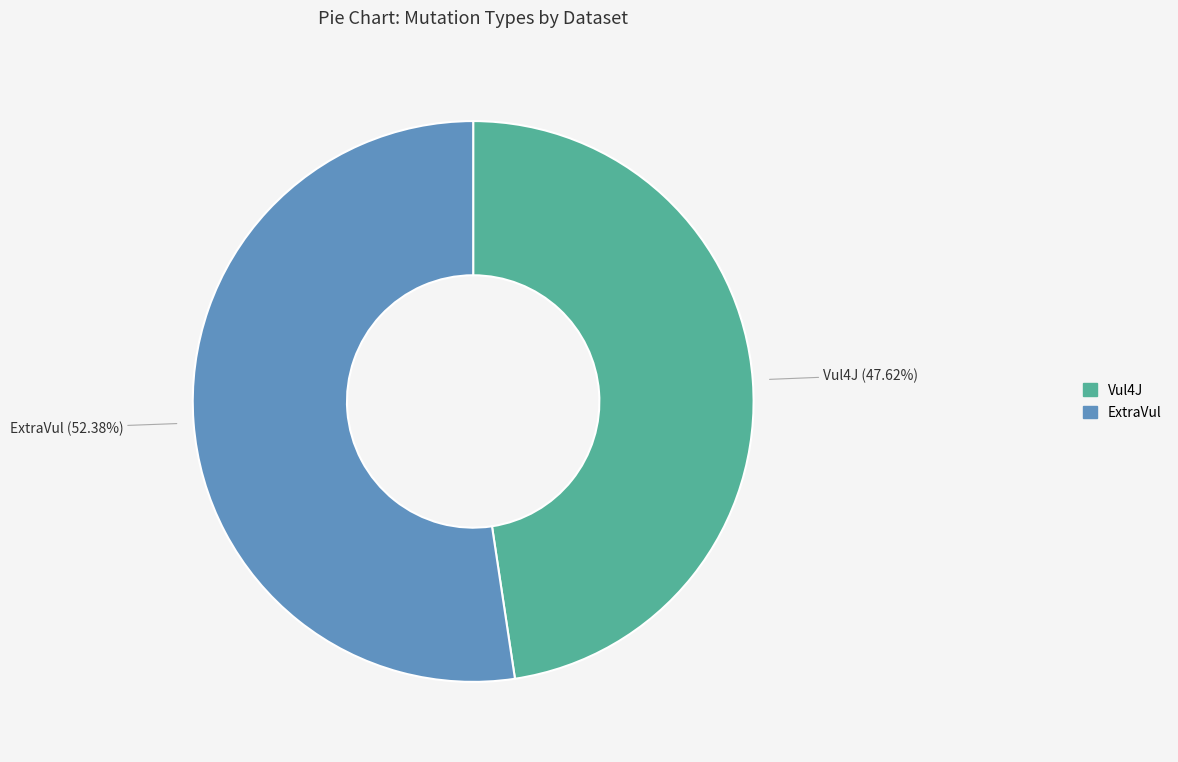

Count the number of slices in the pie.

2